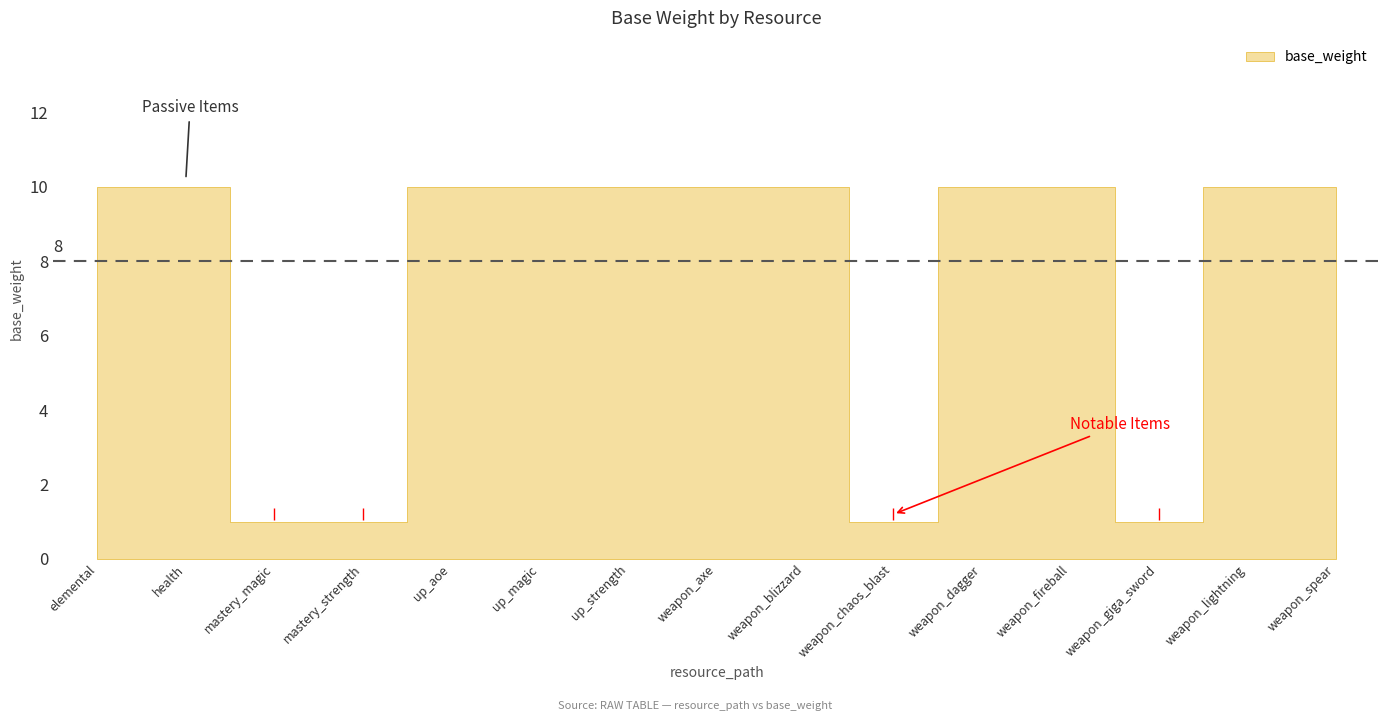

Is it true that the value at weapon_lightning is 13?

False